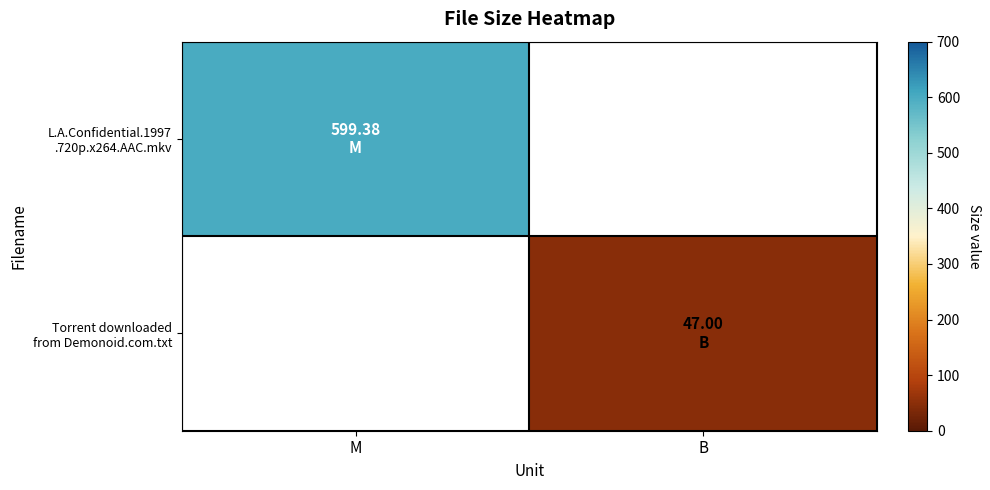

What is the total value across all series at M?

599.4